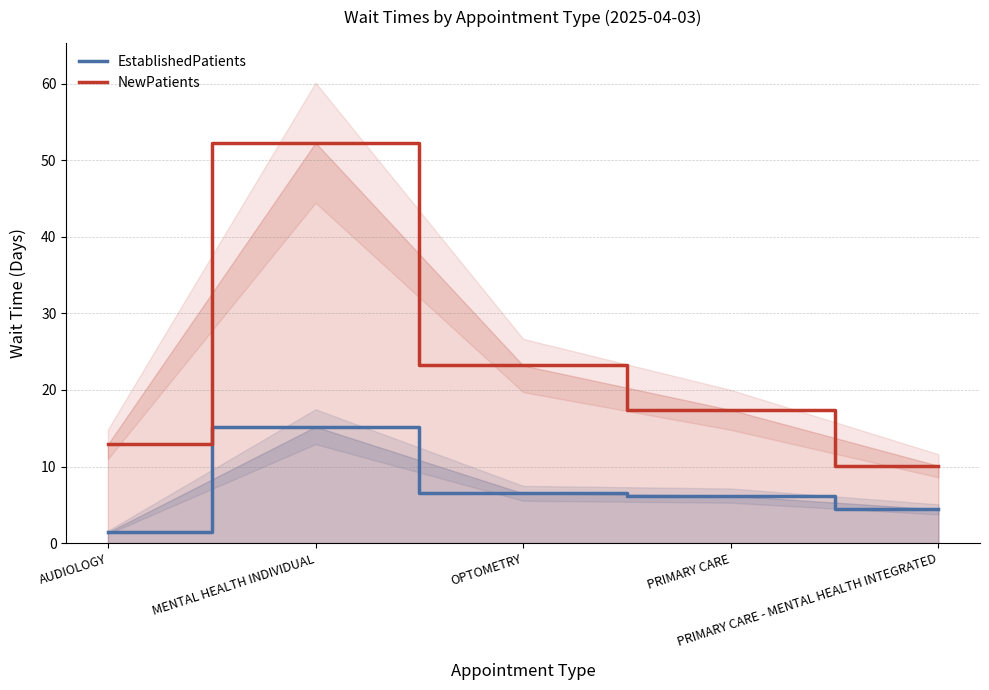

True or false: EstablishedPatients has more than 2 interior local peaks.

False